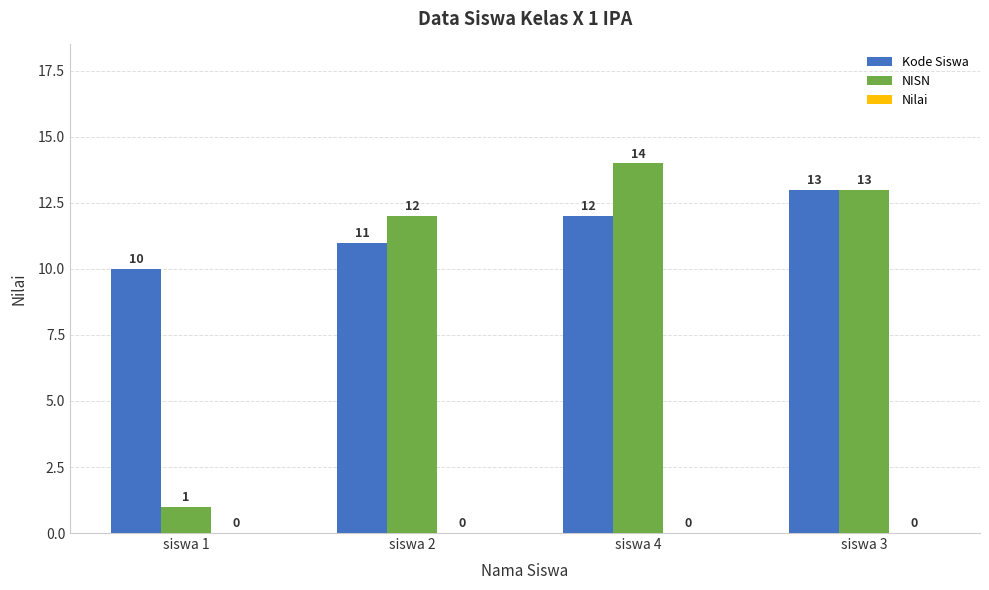

At which label does Kode Siswa reach its minimum?

siswa 1